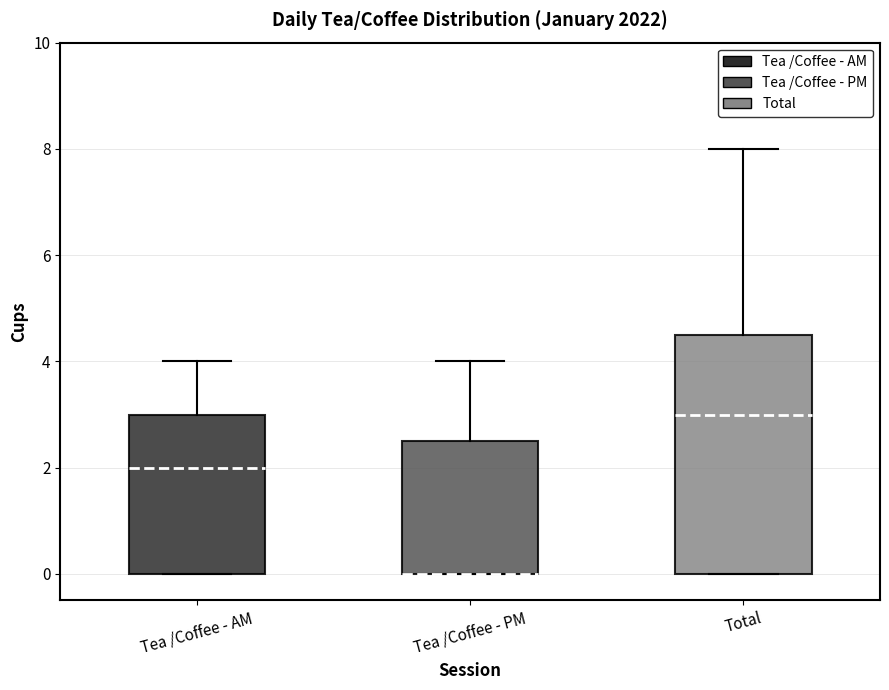

Reading left to right, read every box against the y-axis: the position of its median line, the range the box covers, and the ends of its whiskers. The values are not printed on the chart, so give them approximately, as read against the axis.

Tea /Coffee - AM: median 2.0, box 0.0 to 3.0, whiskers 0.0 to 4.0
Tea /Coffee - PM: median 0.0 (drawn on the box's lower edge), box 0.0 to 2.6, whiskers 0.0 to 4.0
Total: median 3.0, box 0.0 to 4.6, whiskers 0.0 to 8.0